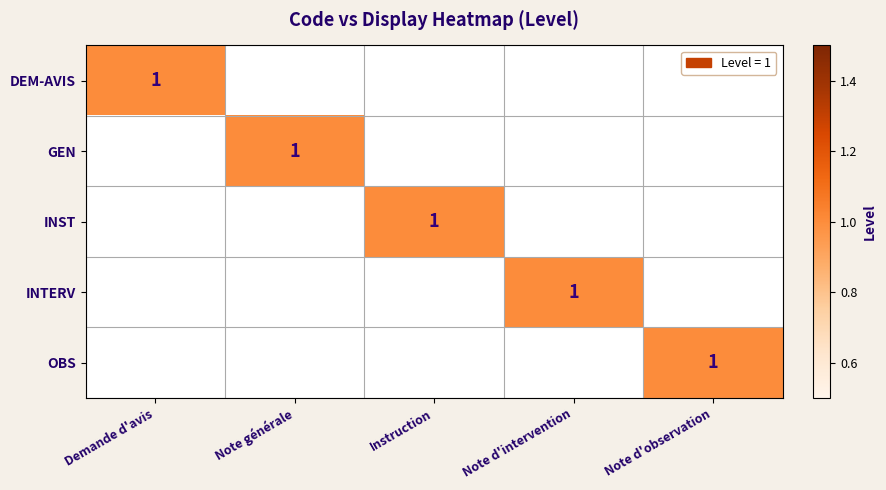

Count the number of categories in the chart.

5